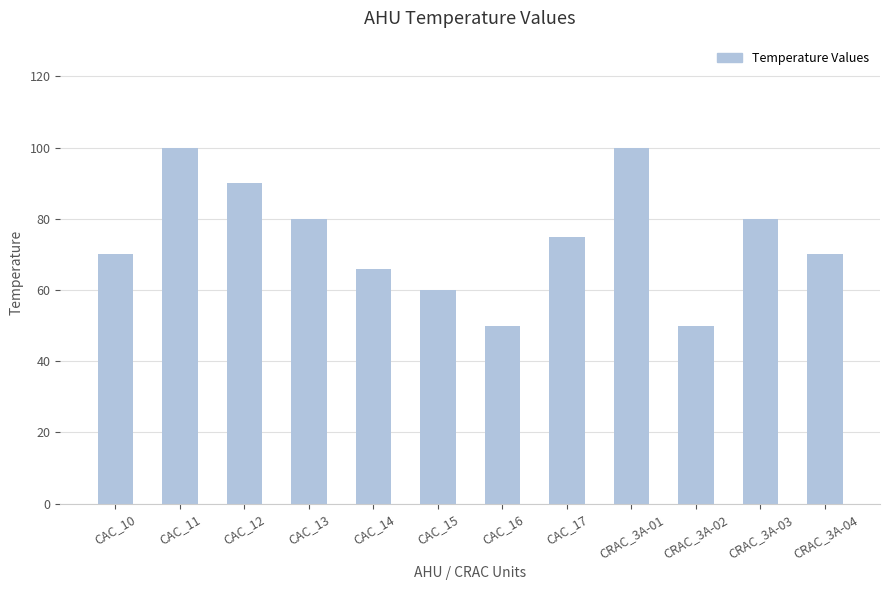

Between CAC_10 and CAC_13, which is larger?

CAC_13